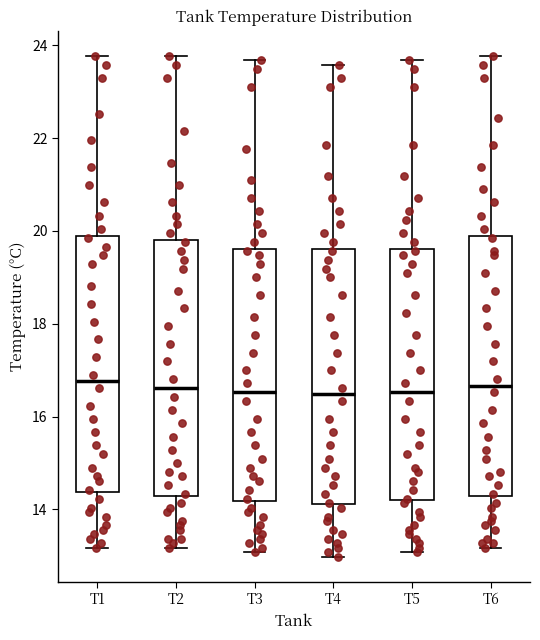

Reading left to right, transcribe this box plot: for each box, give where its median line is, the range the box spans, and where its two whiskers end, as read against the y-axis. The values are not printed on the chart, so give them approximately, as read against the axis.

T1: median 16.8, box 14.4 to 20.0, whiskers 13.2 to 23.8
T2: median 16.6, box 14.2 to 19.8, whiskers 13.2 to 23.8
T3: median 16.6, box 14.2 to 19.6, whiskers 13.0 to 23.6
T4: median 16.4, box 14.2 to 19.6, whiskers 13.0 to 23.6
T5: median 16.6, box 14.2 to 19.6, whiskers 13.0 to 23.6
T6: median 16.6, box 14.2 to 20.0, whiskers 13.2 to 23.8